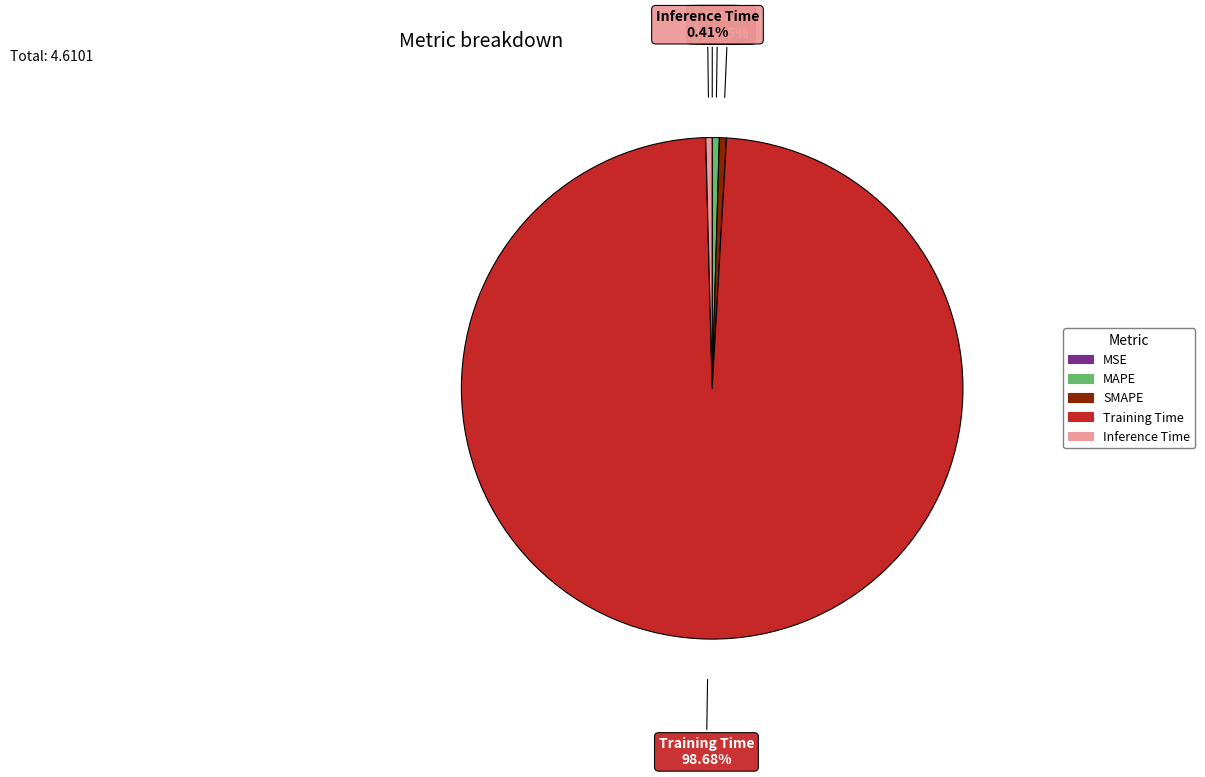

Is there a majority slice in this chart?

Yes